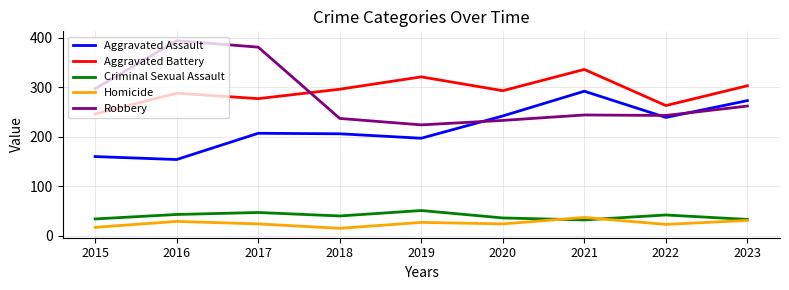

Between 2016 and 2020, which series saw the biggest shift?

Robbery